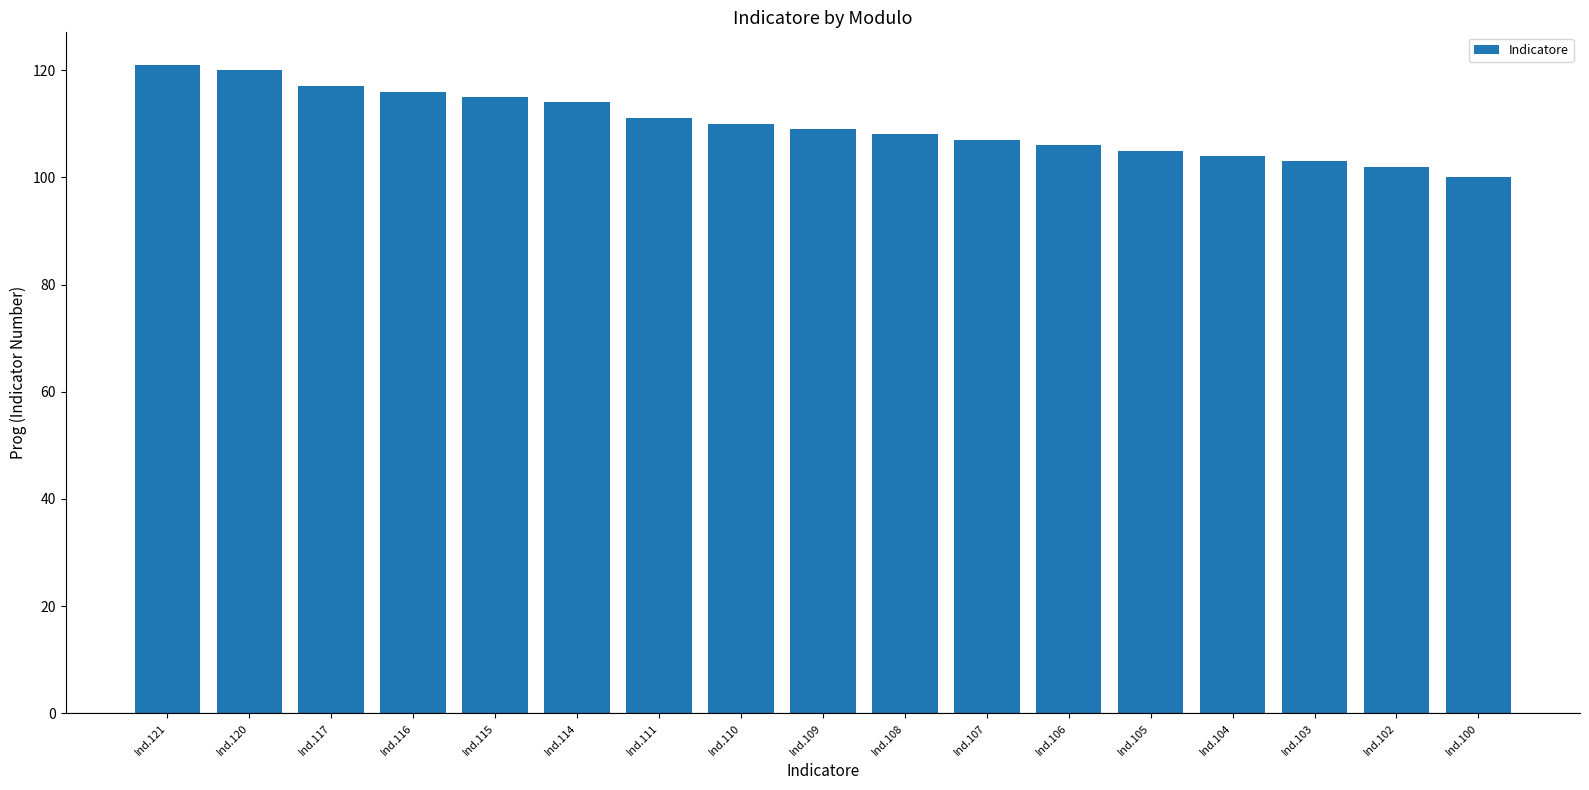

What is the maximum value shown in the chart?

121